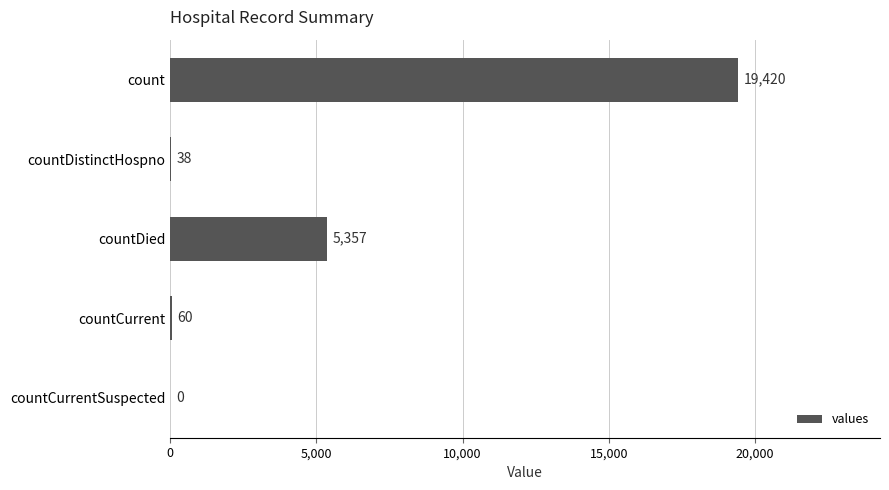

Read the value at count.

19420